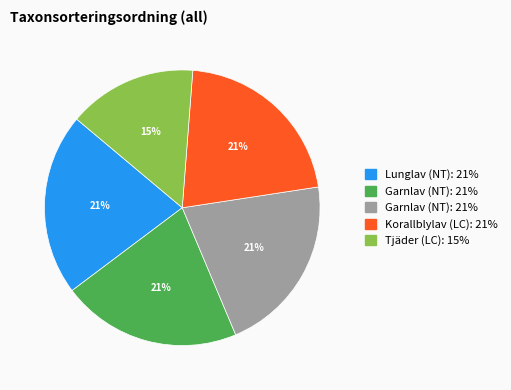

Does any single category account for the majority?

No